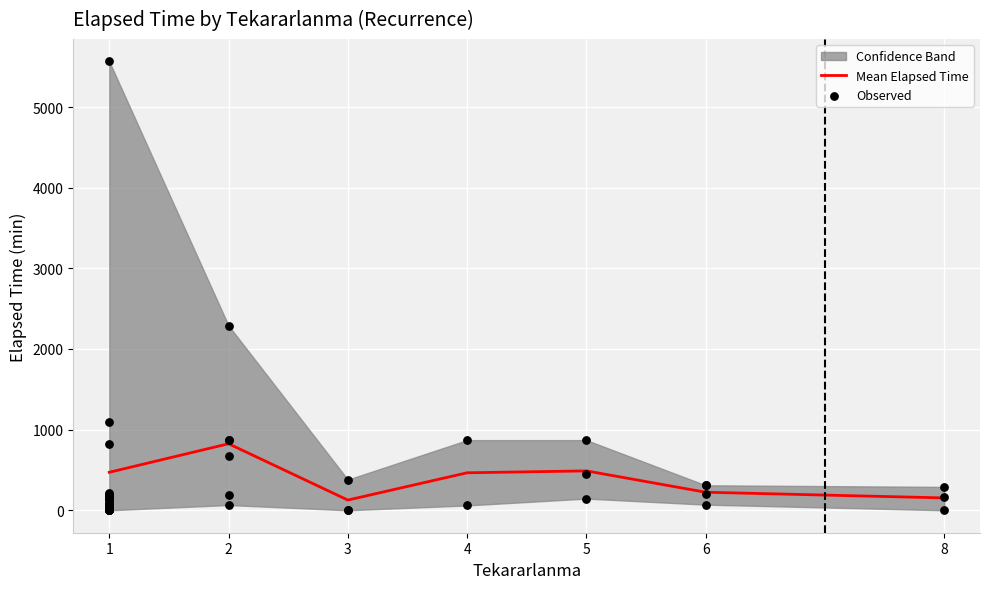

The value of Mean Elapsed Time at 8 is 153.3. True or false?

True